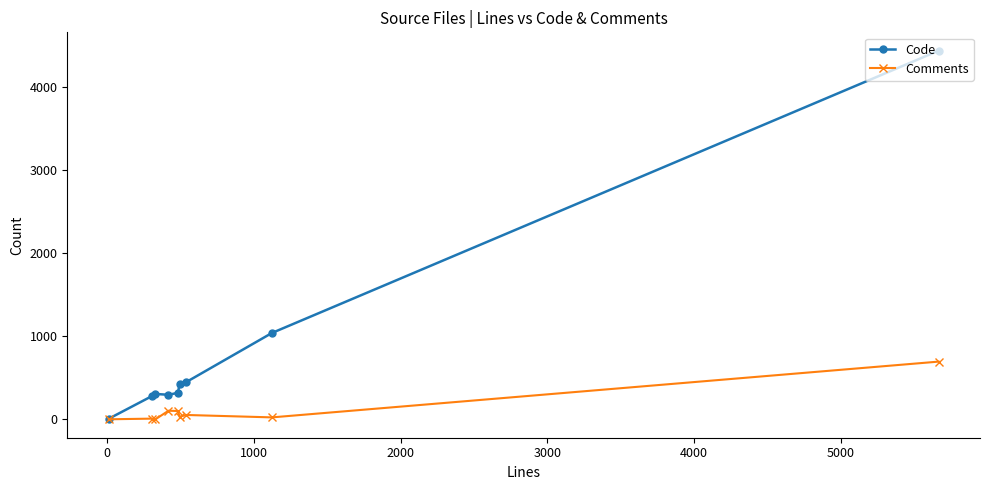

Which series has the largest total across all categories?

Code